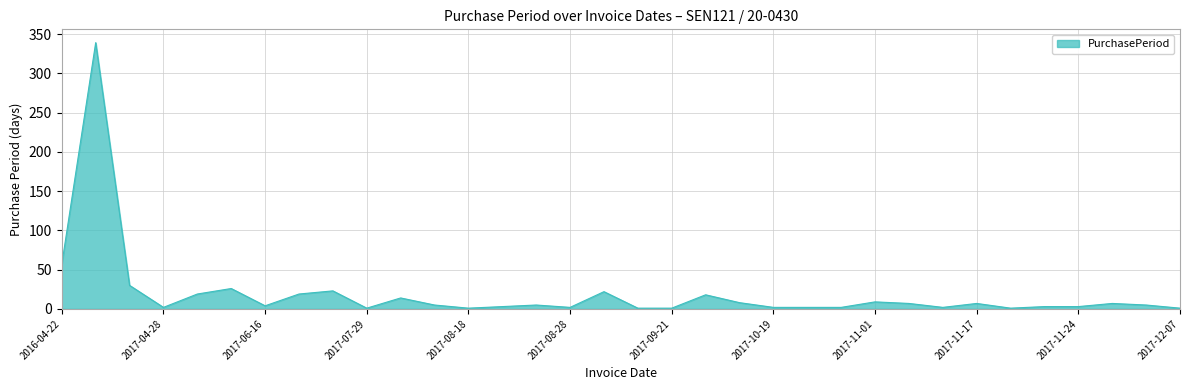

What is the greatest value displayed?

339